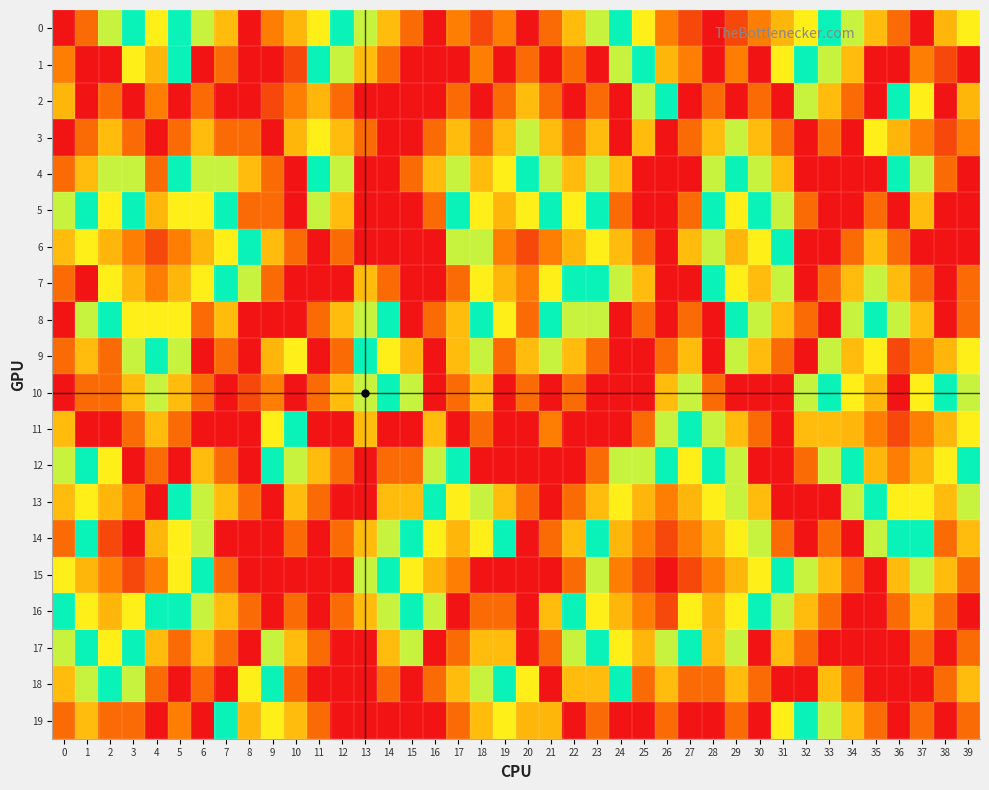

Rank the series by their maximum value, from lowest to highest.

0, 1, 2, 3, 4, 5, 6, 7, 8, 9, 10, 11, 12, 13, 14, 15, 16, 17, 18, 19